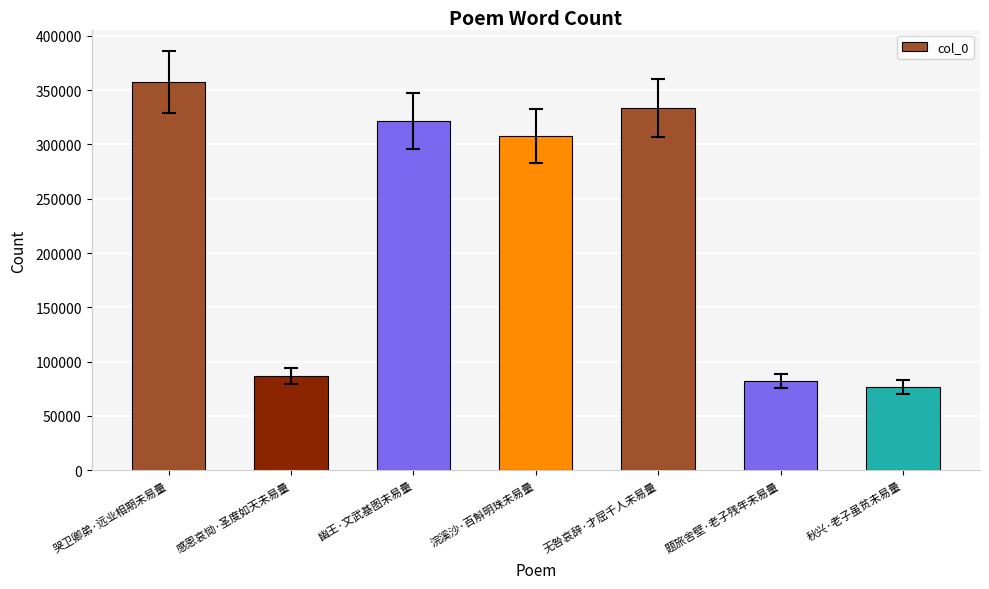

What is the difference between the maximum and second lowest values?

275496